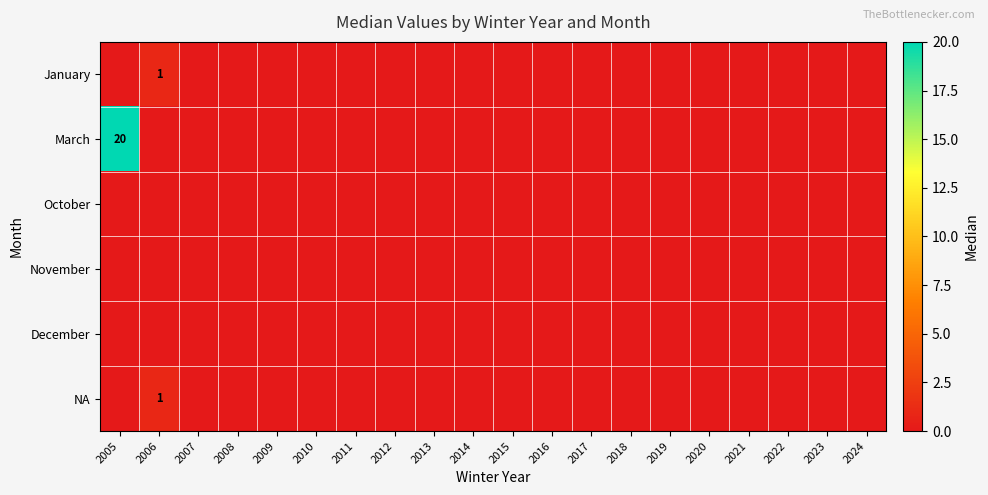

Which series has the largest range (max minus min)?

March